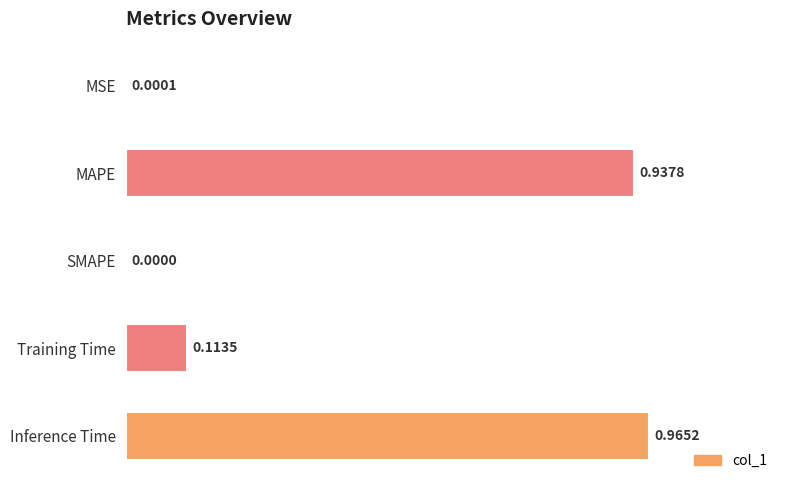

Are the bars horizontal?

Yes